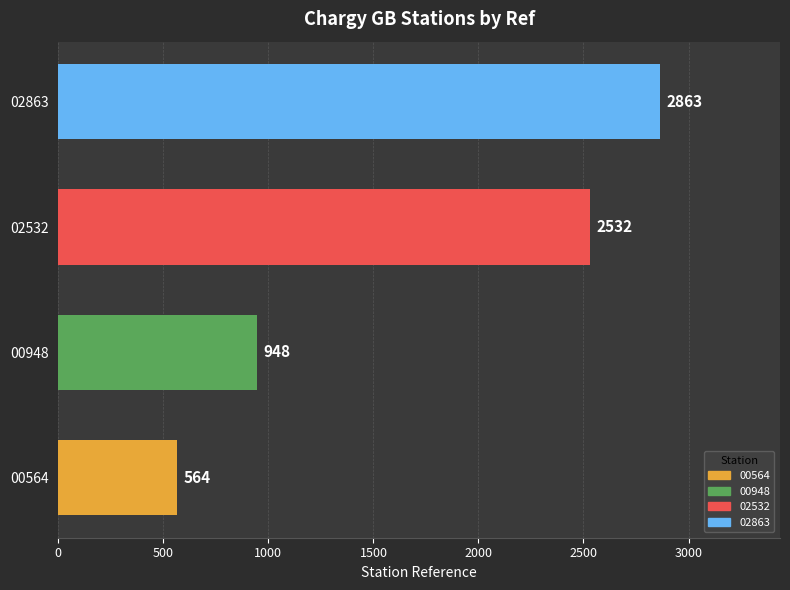

At which label is the value closest to 1713?

00948